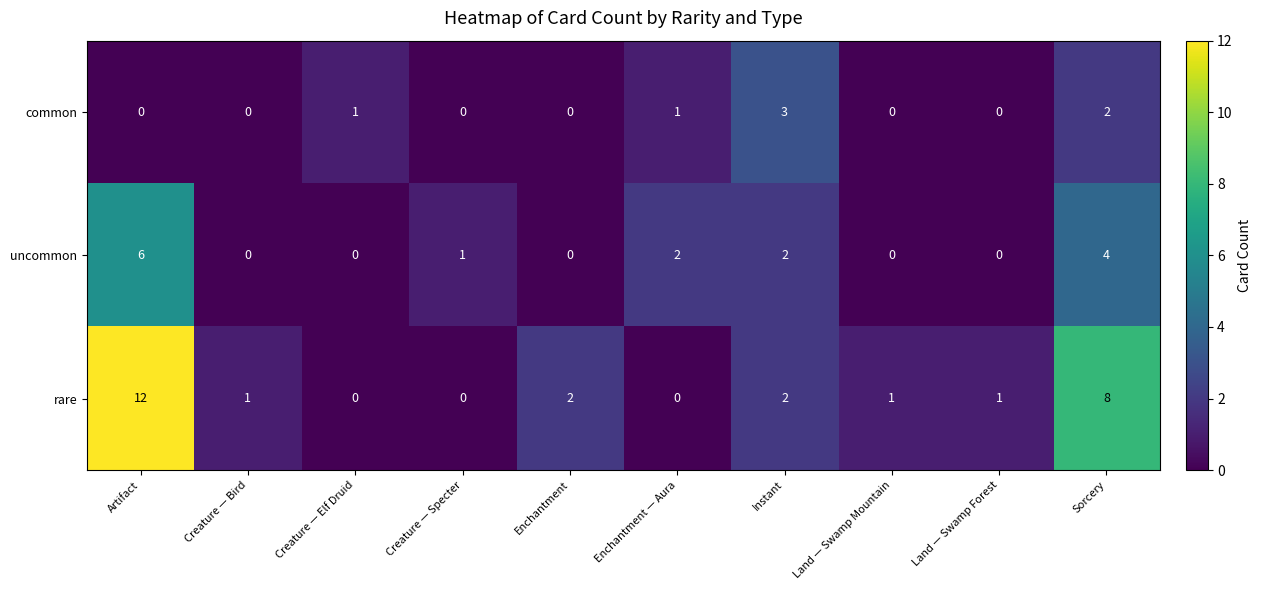

Which series has the largest range (max minus min)?

rare